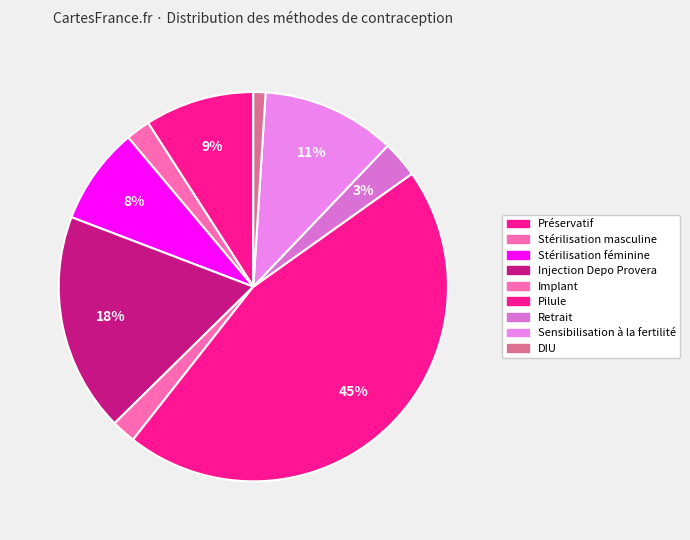

The Implant slice represents 2% of the pie. True or false?

True